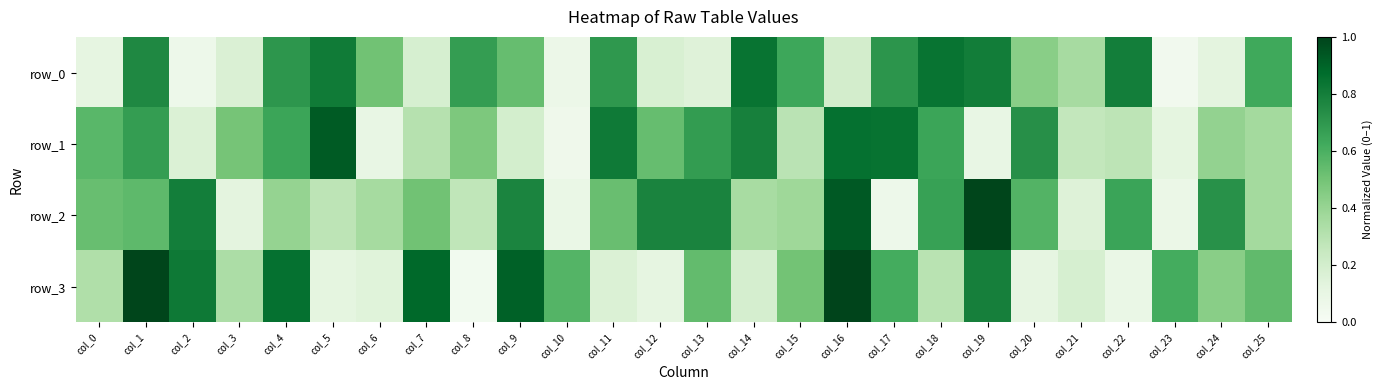

Which series has the largest total across all categories?

row_2